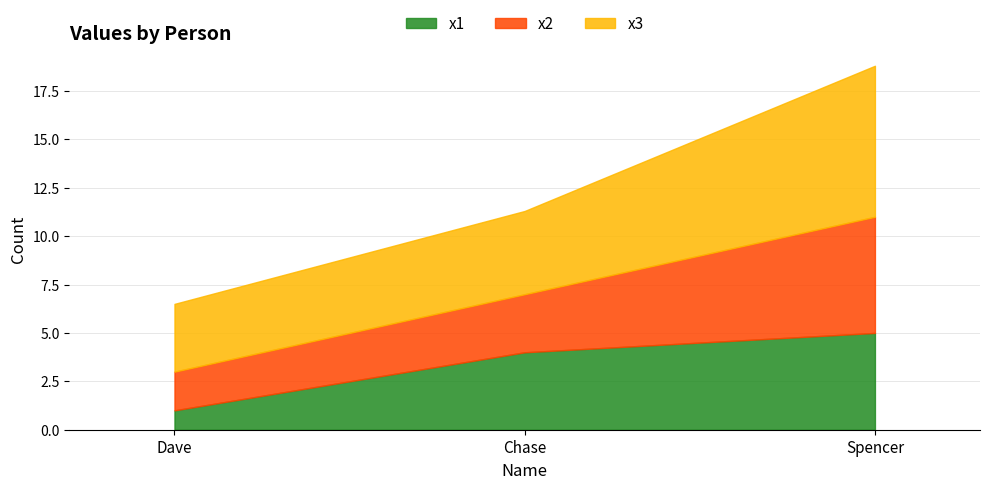

Reading left to right, extract all data points from this chart.

x1: Dave=1.0	Chase=4.0	Spencer=5.0
x2: Dave=2.0	Chase=3.0	Spencer=6.0
x3: Dave=3.5	Chase=4.3	Spencer=7.8